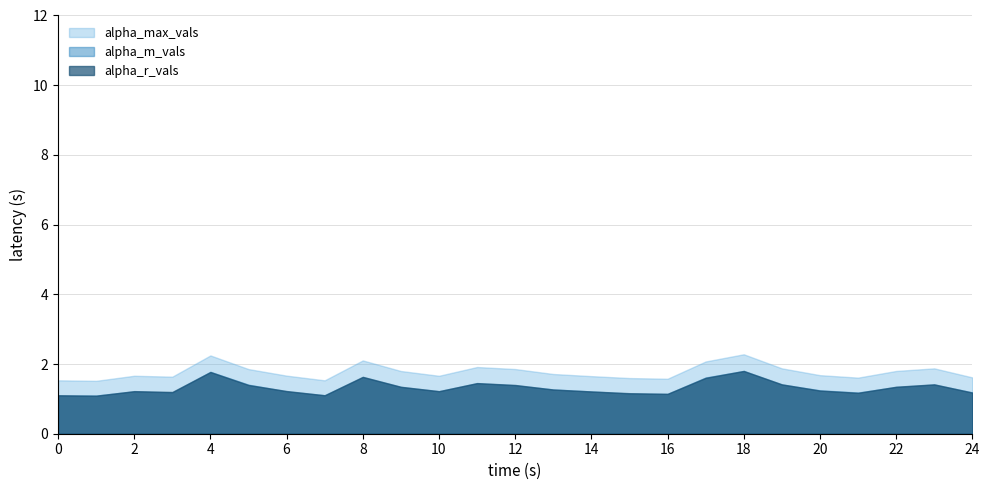

What is the value of the alpha_max_vals point at the 3rd from the left?

1.7